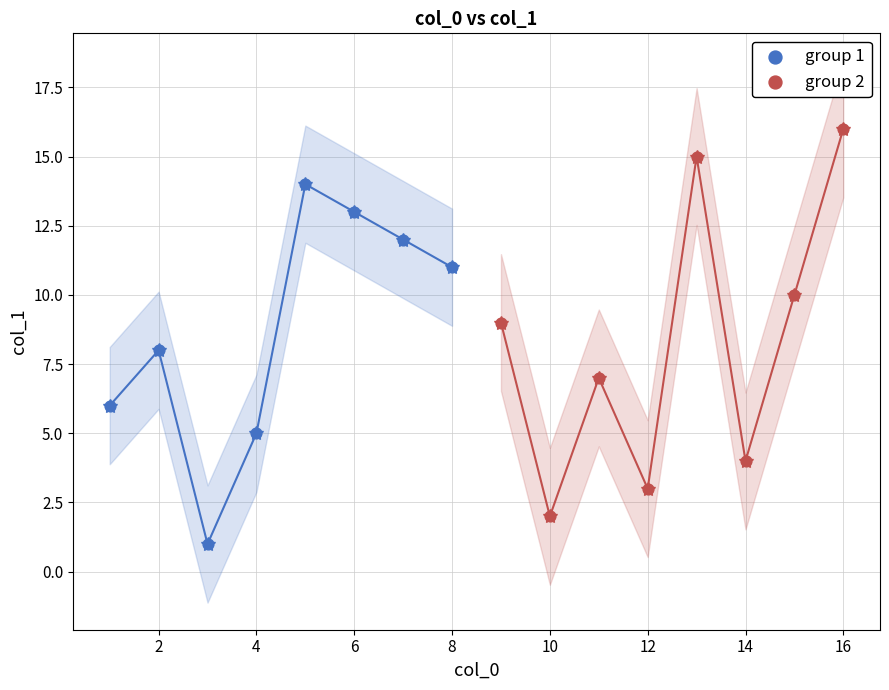

Which series contains the lowest Y value?

group 1